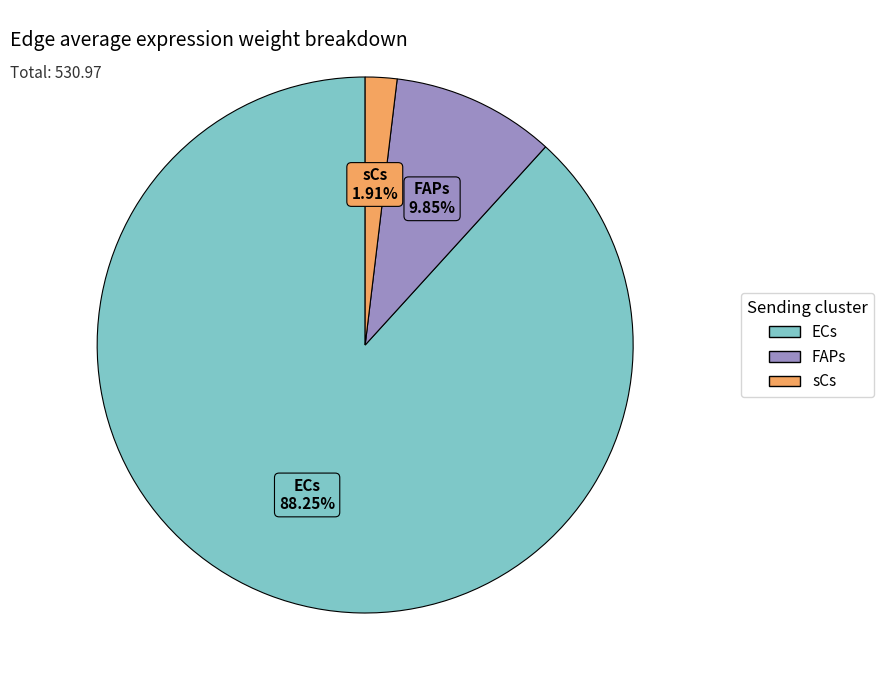

To the nearest percent, what percentage of the pie is FAPs?

10%